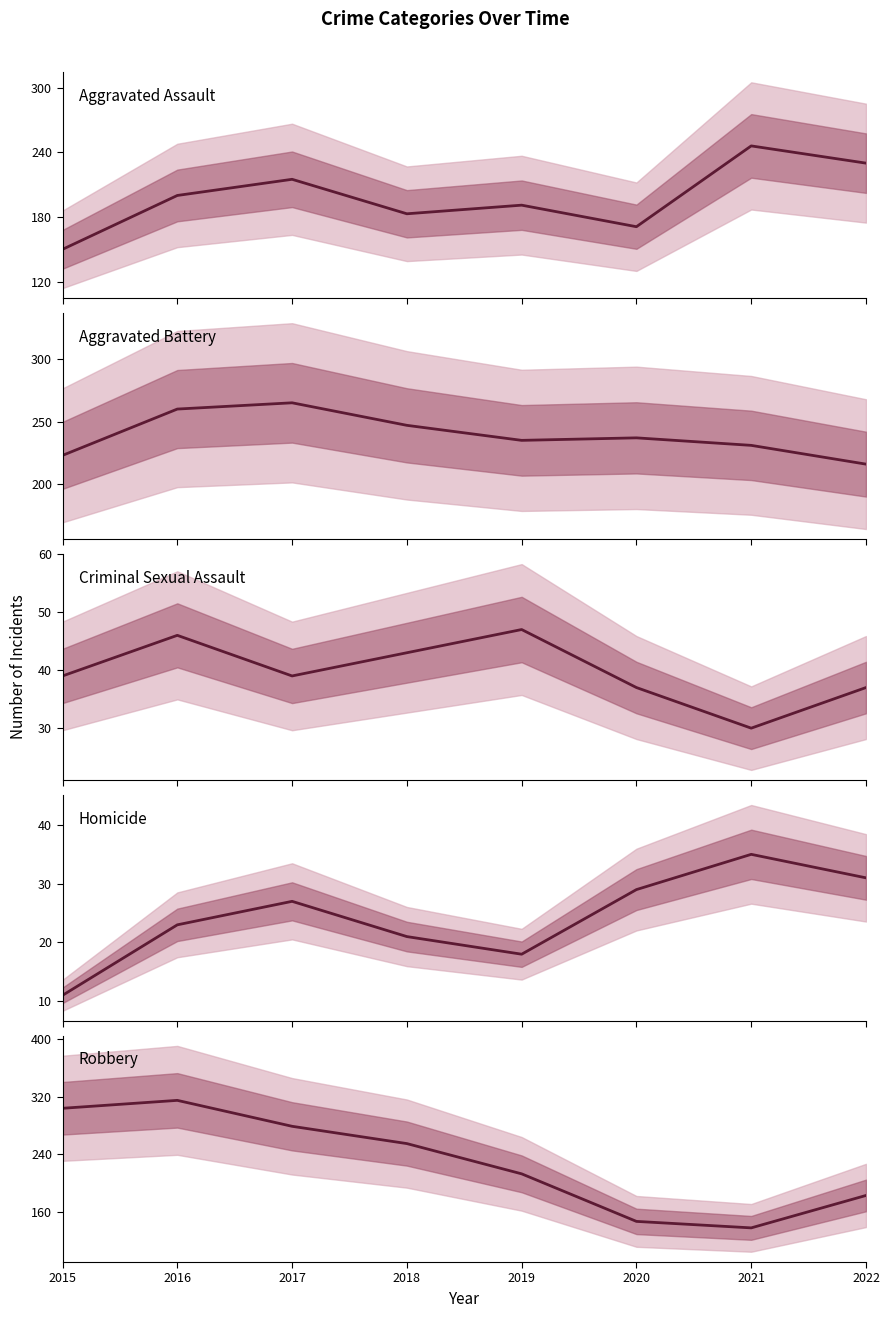

Is it true that Aggravated Assault equals 150 at 2015?

True